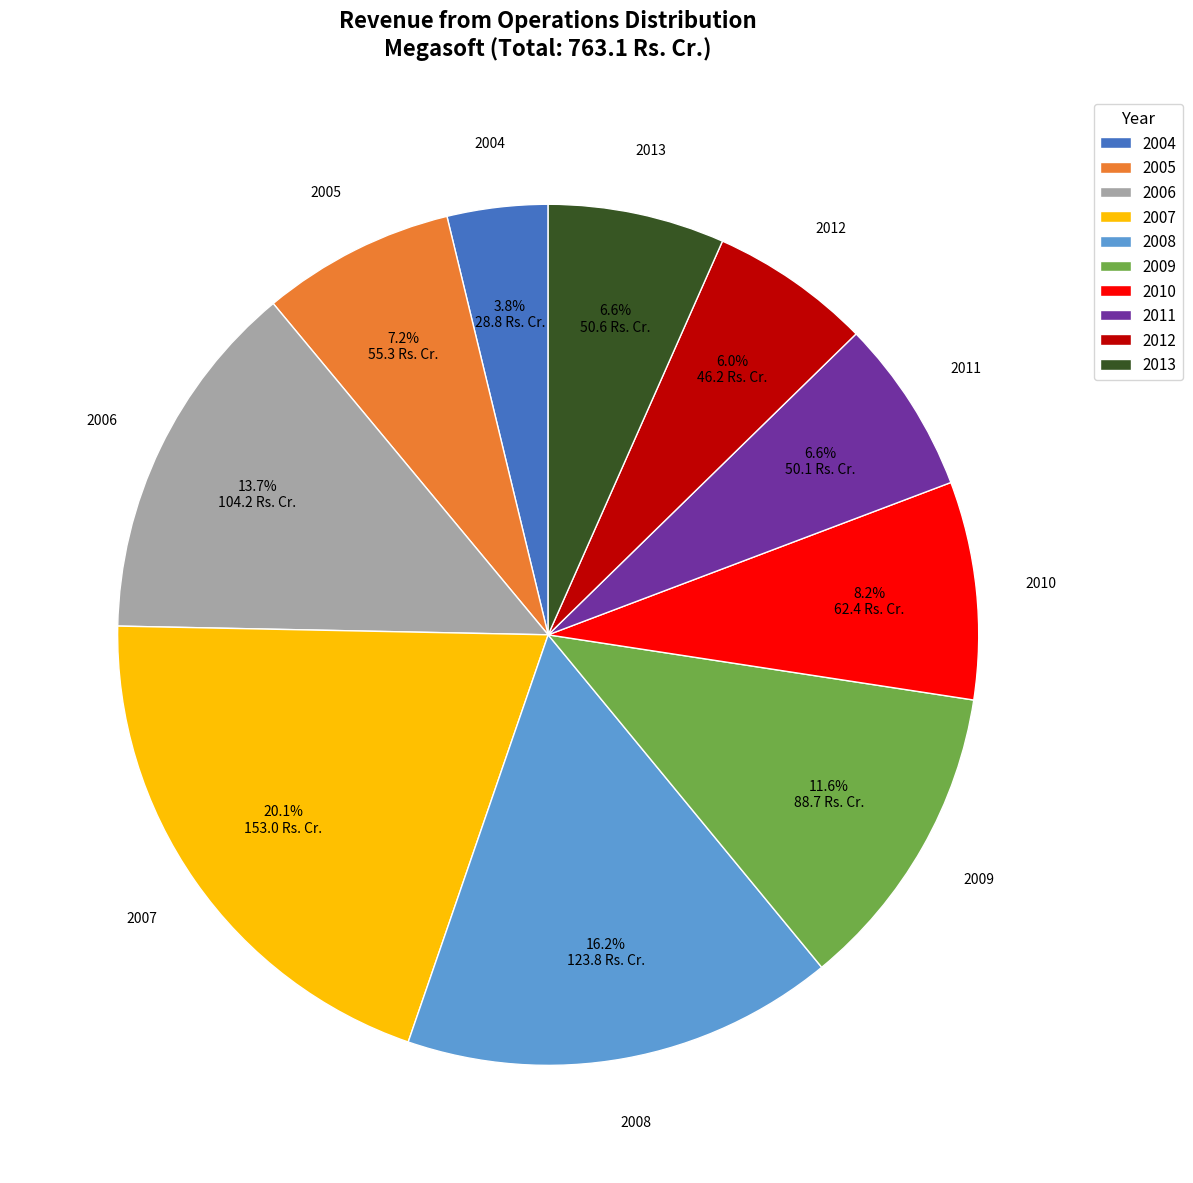

Is it true that 2009 is 3% of the pie?

False